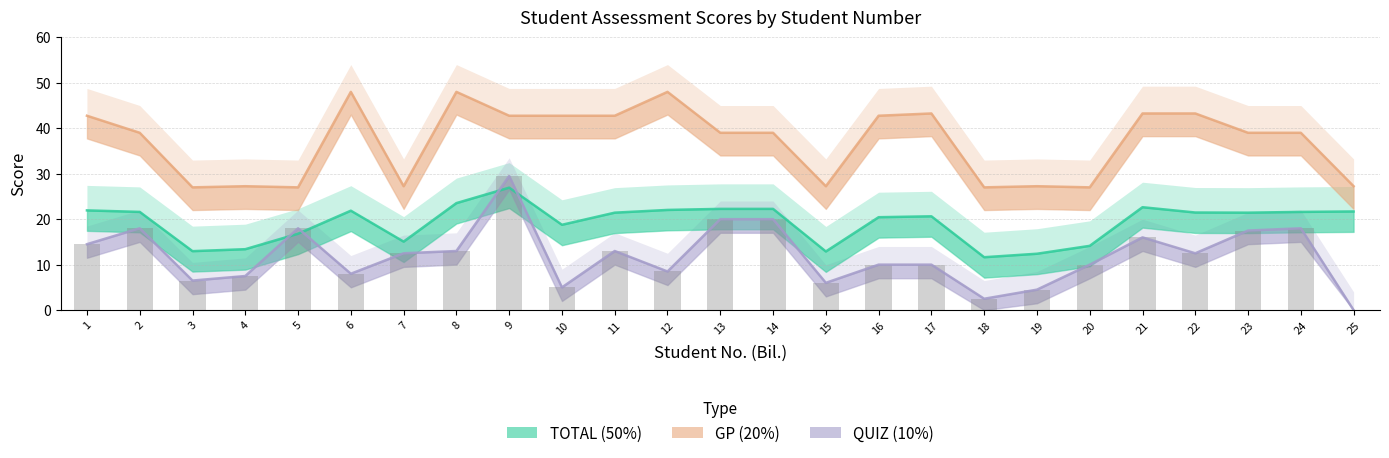

The TOTAL (50%) series shows 20.4 at 16. True or false?

True